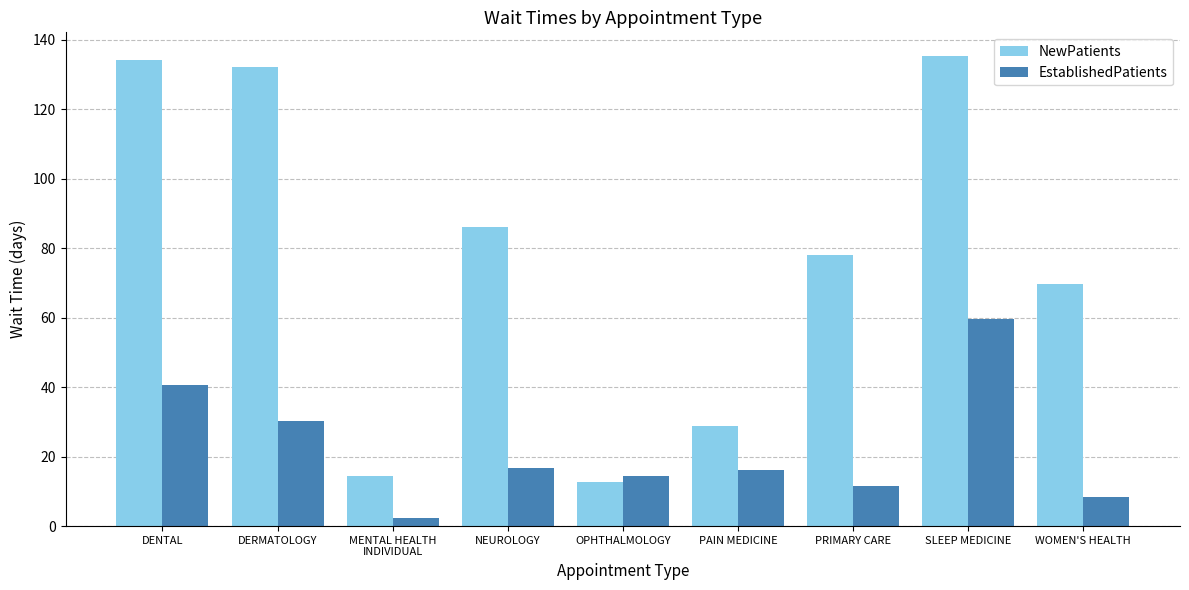

What is the difference between the NewPatients values at PRIMARY CARE and PAIN MEDICINE?

49.1